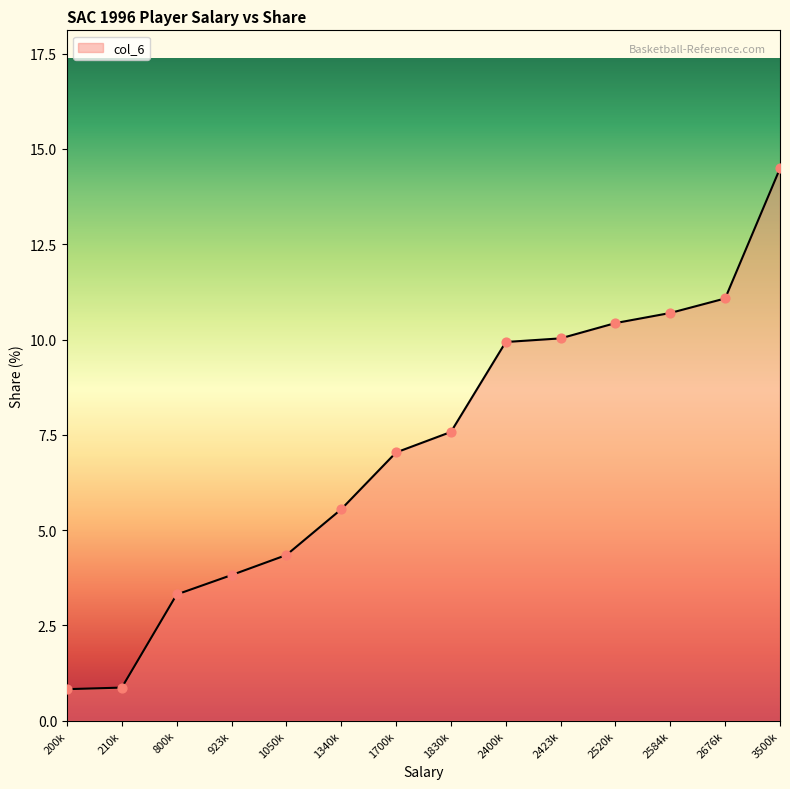

Which has a higher value, 210k or 800k?

800k